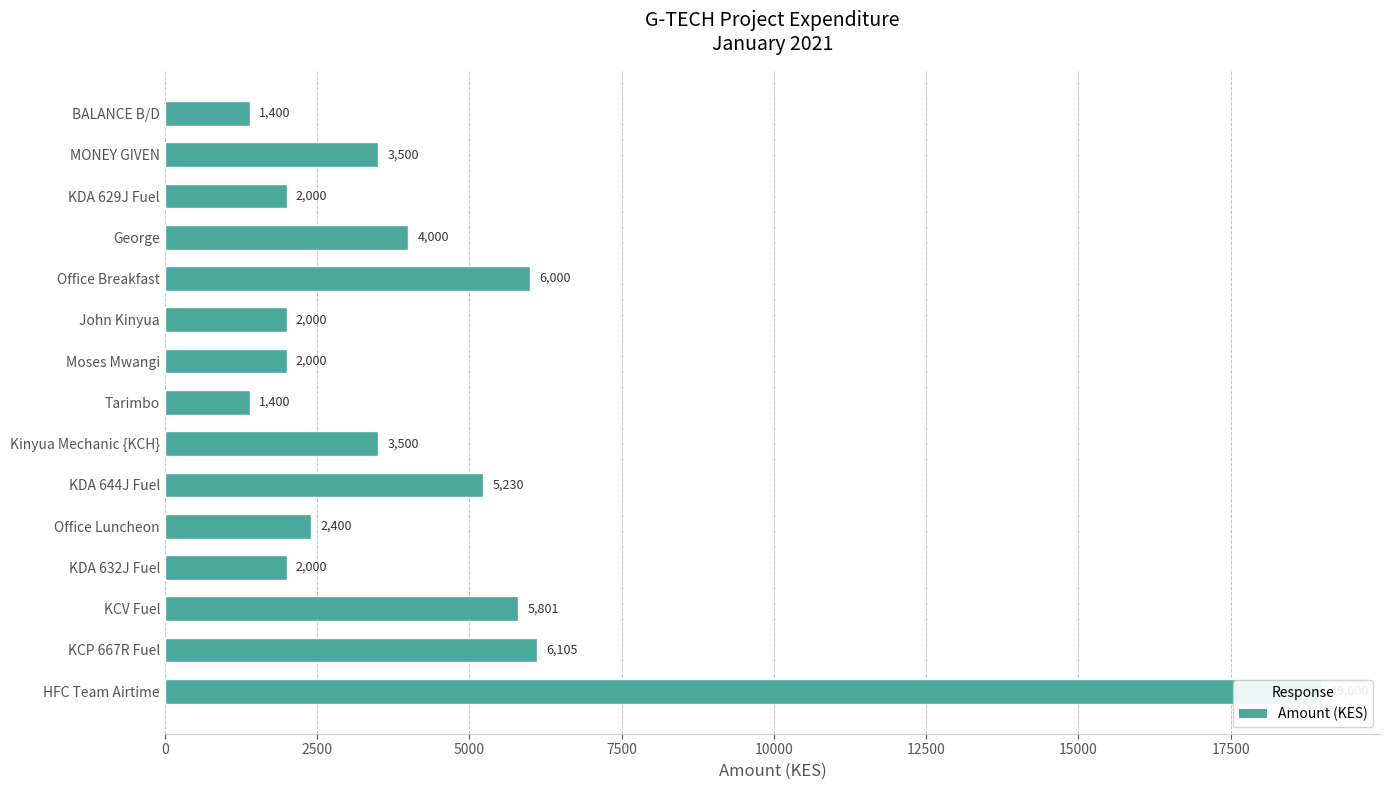

How many data points are less than 3500?

7